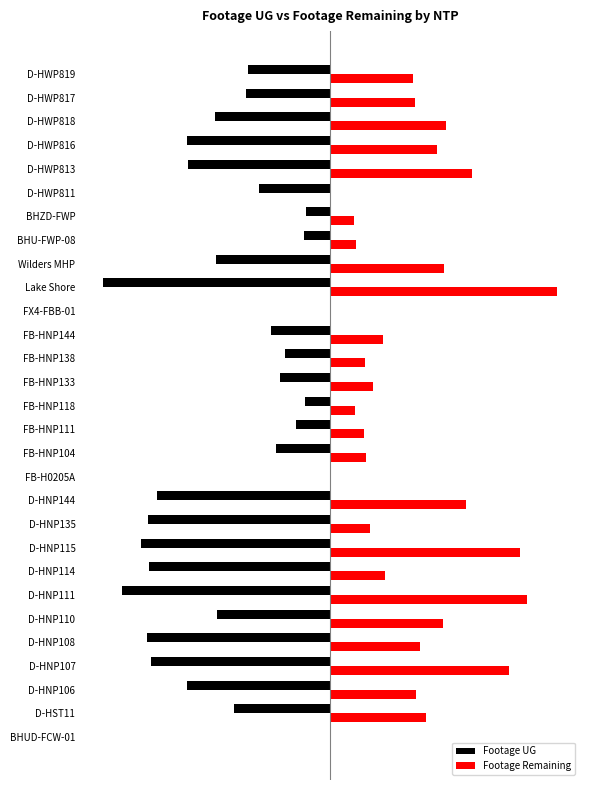

What are all the series names shown in the legend?

Footage UG, Footage Remaining